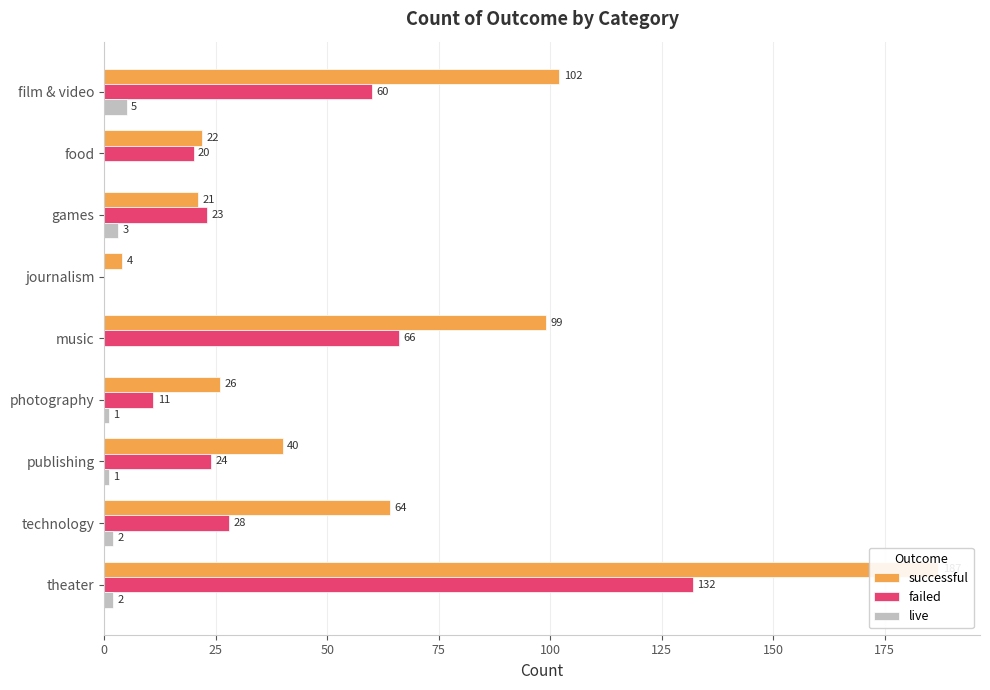

Between film & video and theater, which series saw the biggest shift?

successful